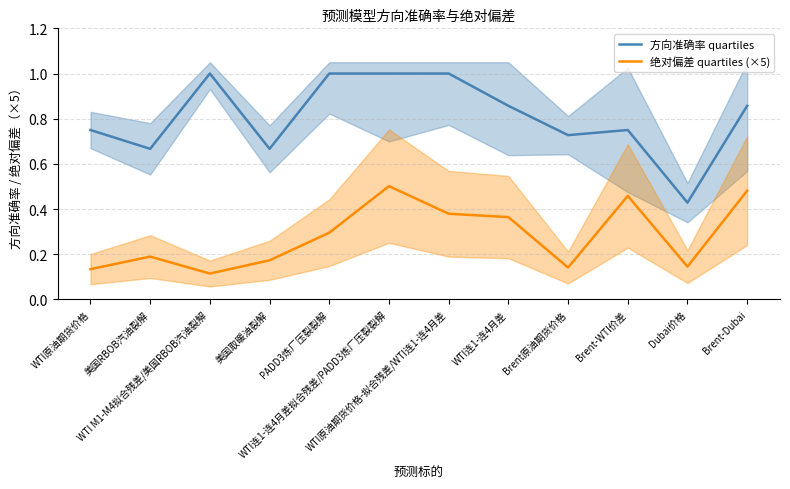

True or false: 方向准确率 quartiles and 绝对偏差 quartiles (×5) intersect in this chart.

False